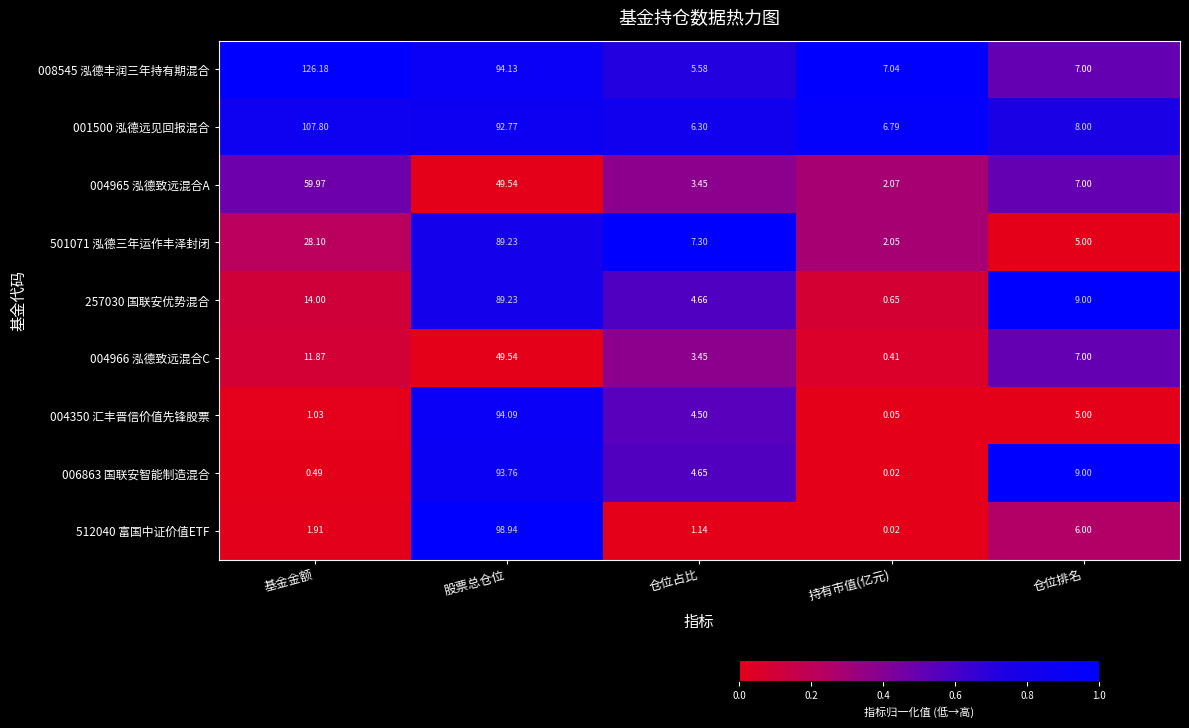

Count the number of data series in this chart.

9